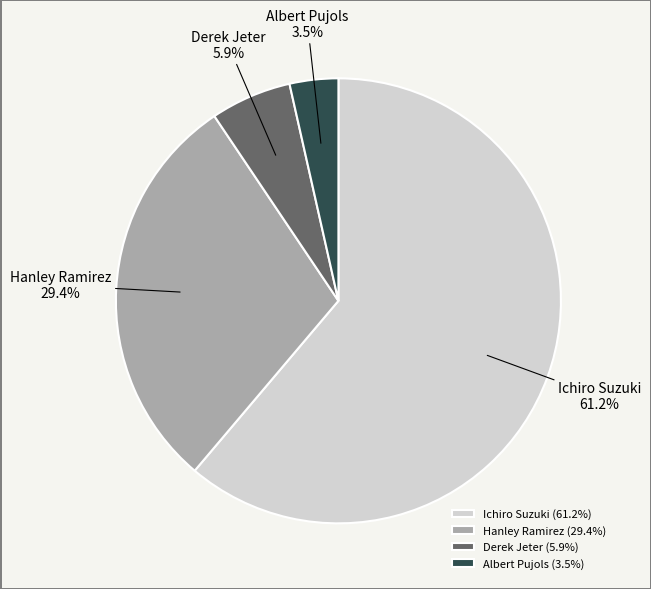

Is there a majority slice in this chart?

Yes